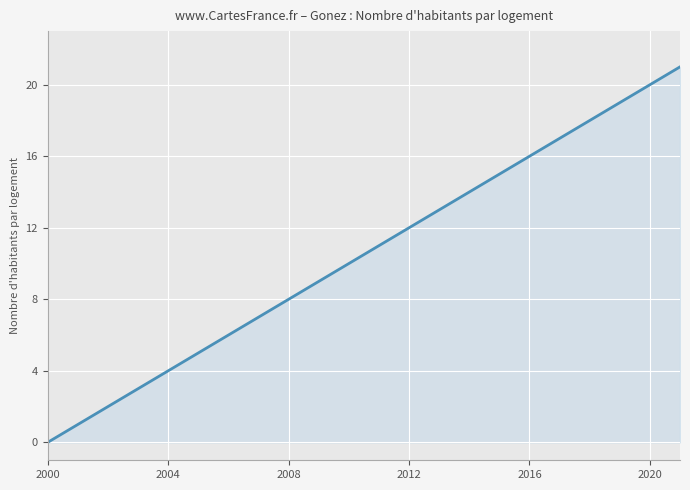

What is the maximum value shown in the chart?

21